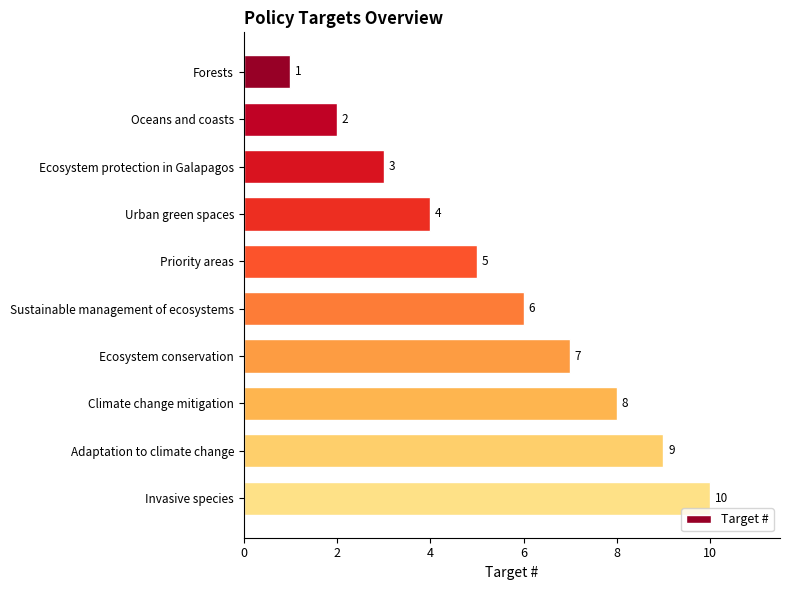

True or false: the data shows 7 at Ecosystem conservation.

True